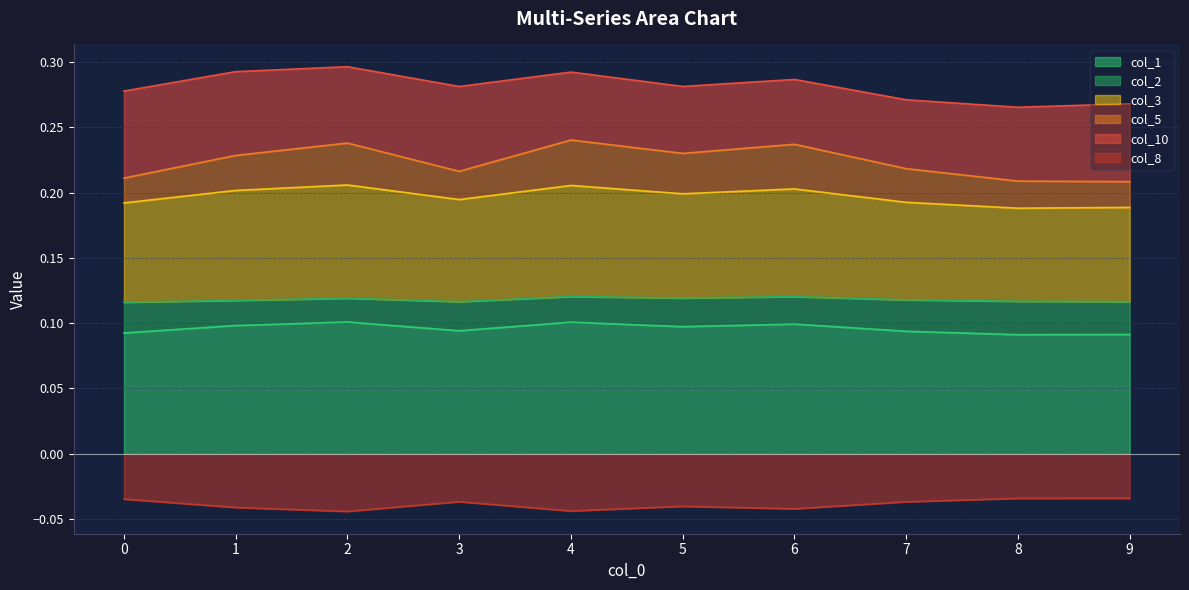

The value of col_1 at 6 is 0.0. True or false?

False